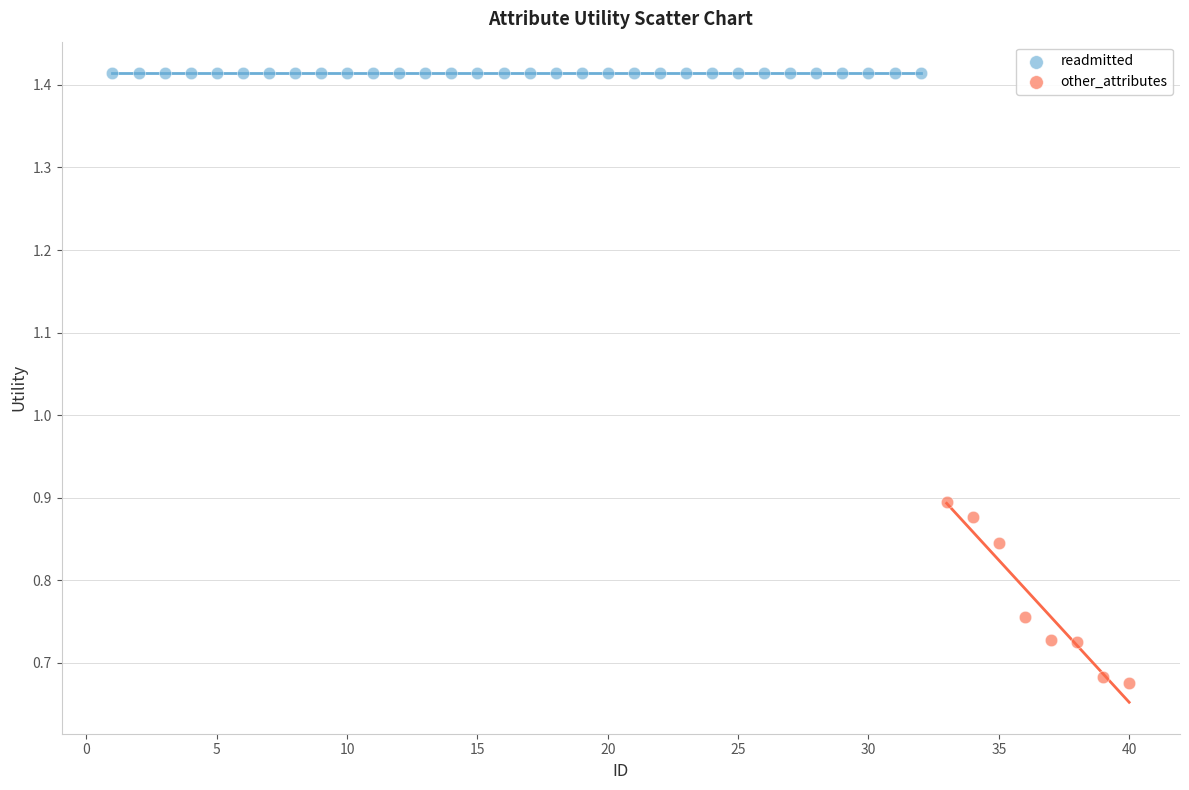

Which series reaches the maximum Y coordinate?

readmitted